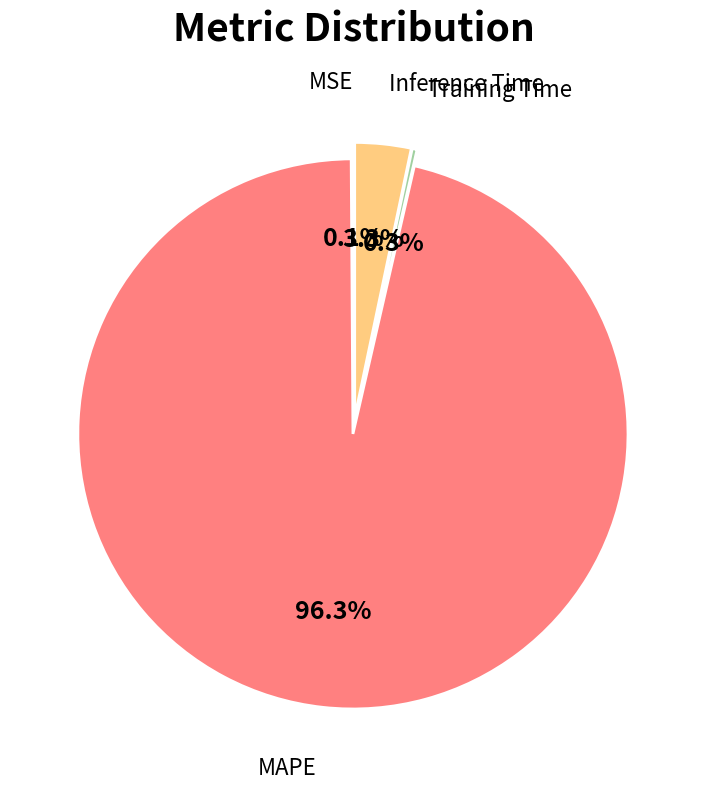

What is the largest slice in the pie chart?

MAPE